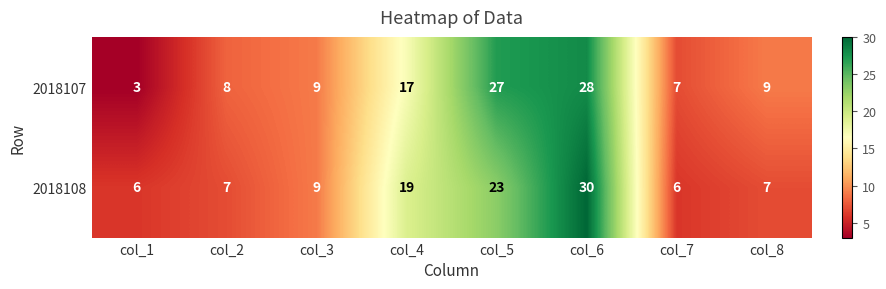

What is the highest value of the 2018107 series?

28